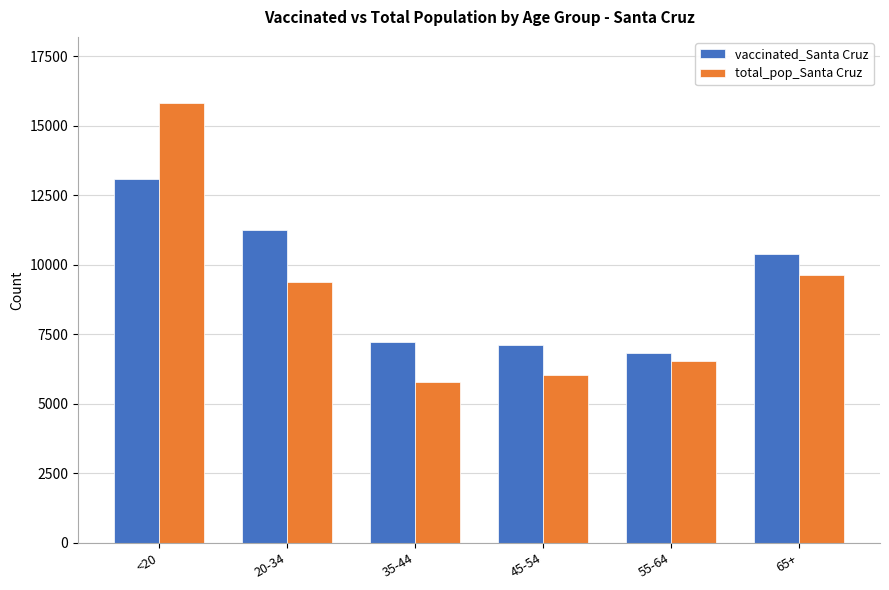

At 45-54, list the series in order from largest to smallest.

vaccinated_Santa Cruz, total_pop_Santa Cruz